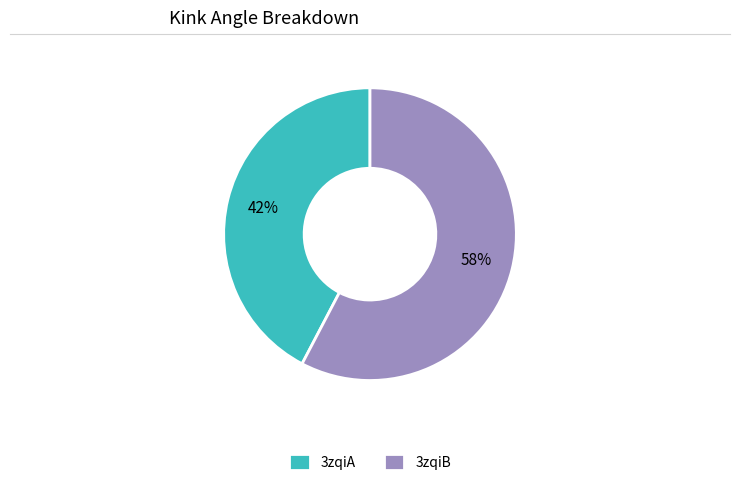

The 3zqiB slice represents 67% of the pie. True or false?

False